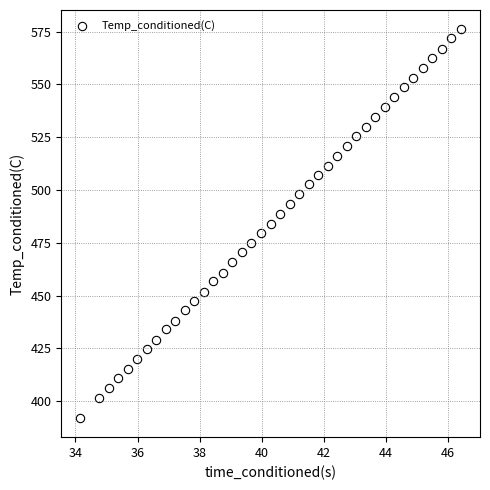

What is the range of X values (max minus min)?

12.3